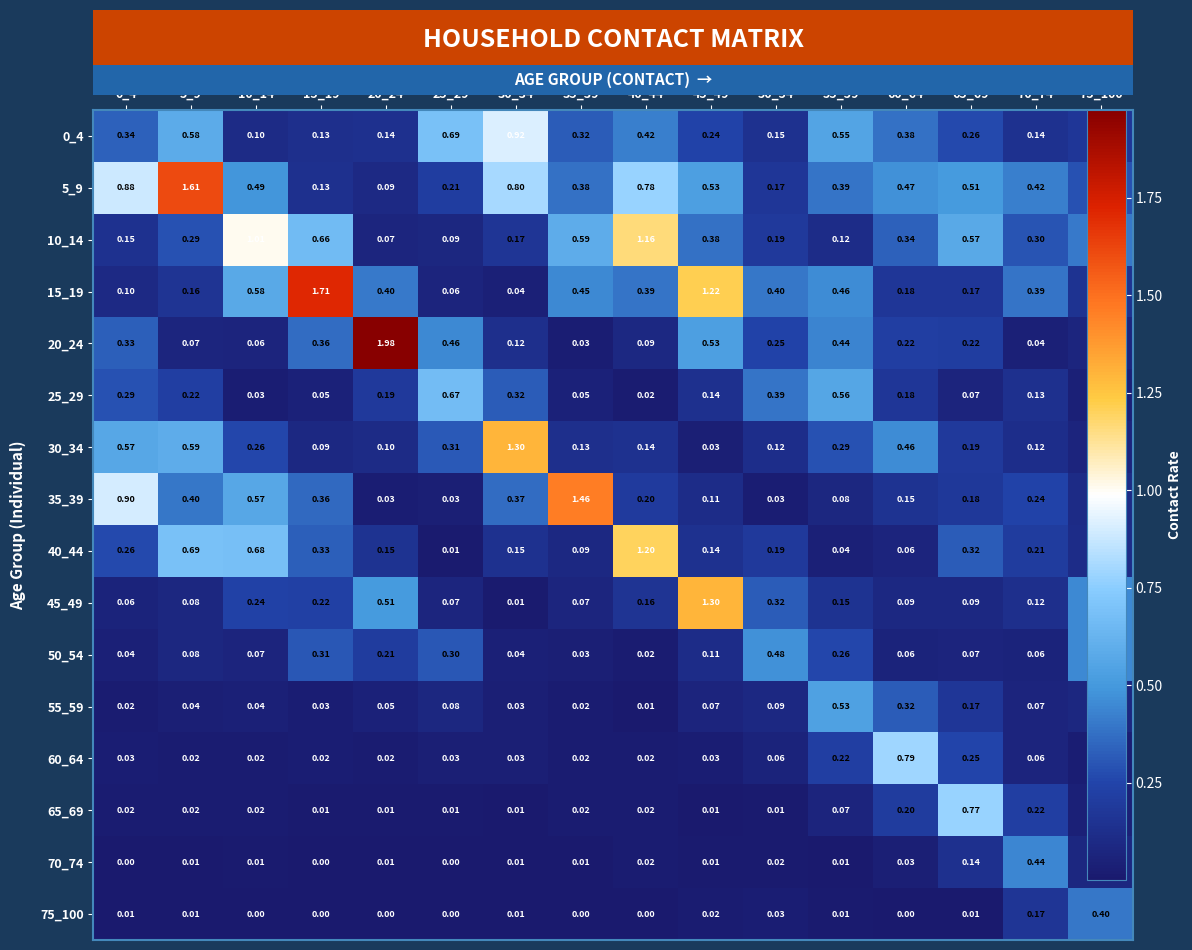

Is the value of 25_29 at 30_34 greater than the value of 70_74 at 10_14?

Yes